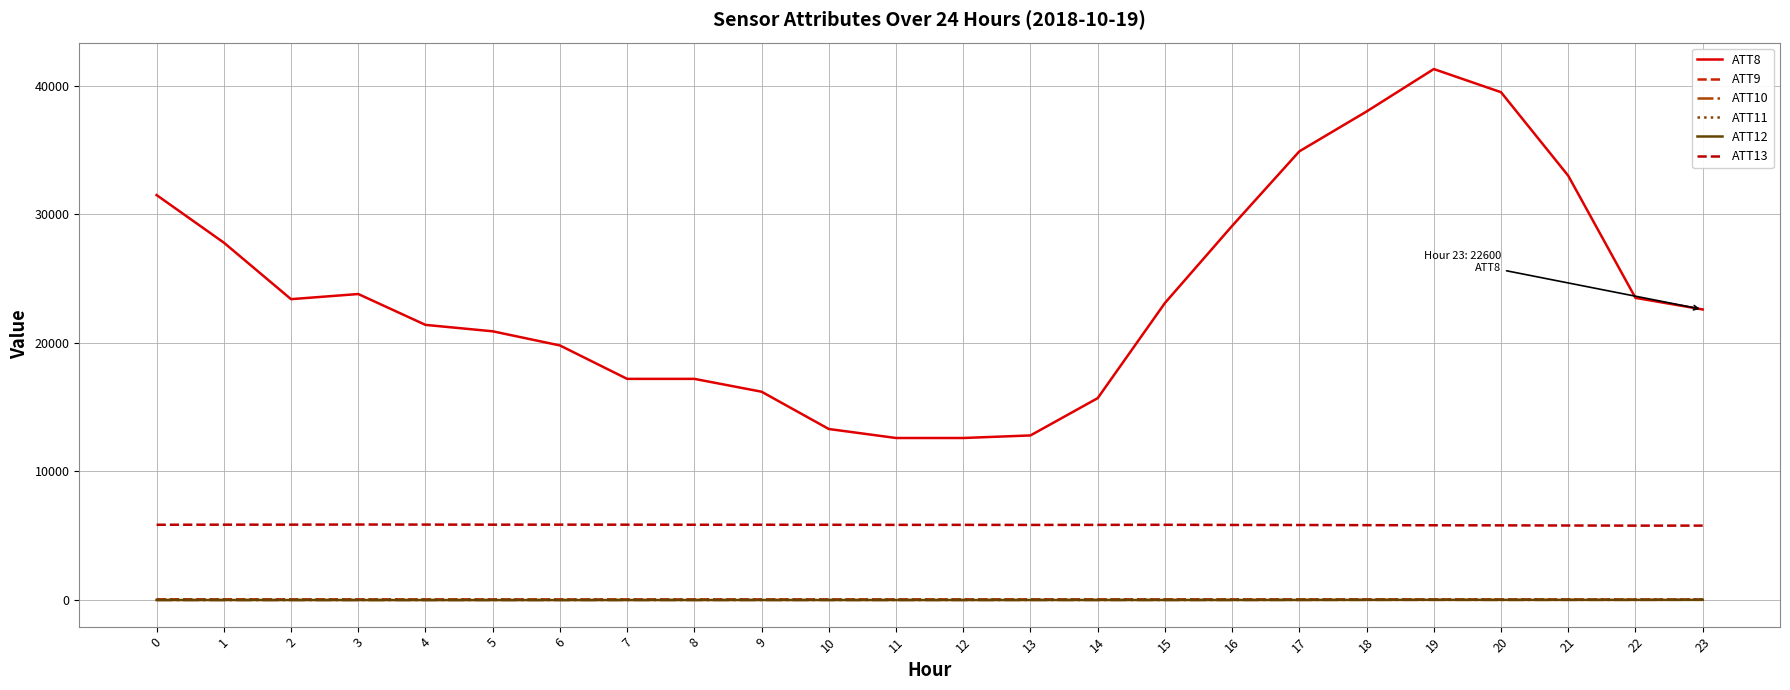

What is the total value across all series at 11?

18514.3